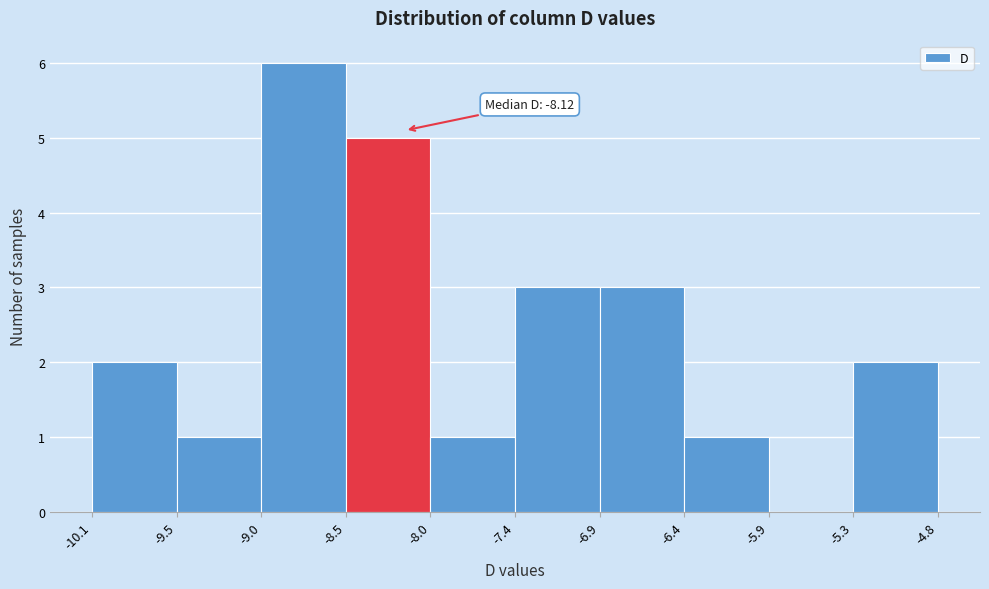

Which range on the x-axis has the tallest bar?

-9.0 to -8.5